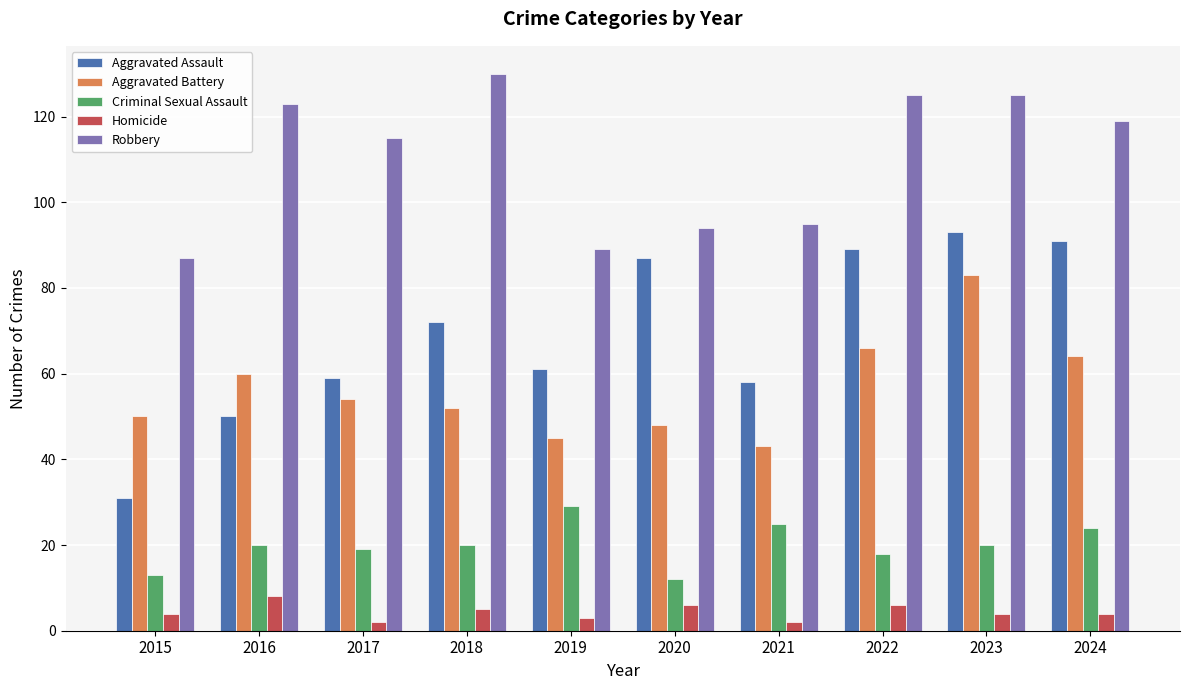

Is the value of Homicide at 2016 greater than the value of Aggravated Assault at 2016?

No